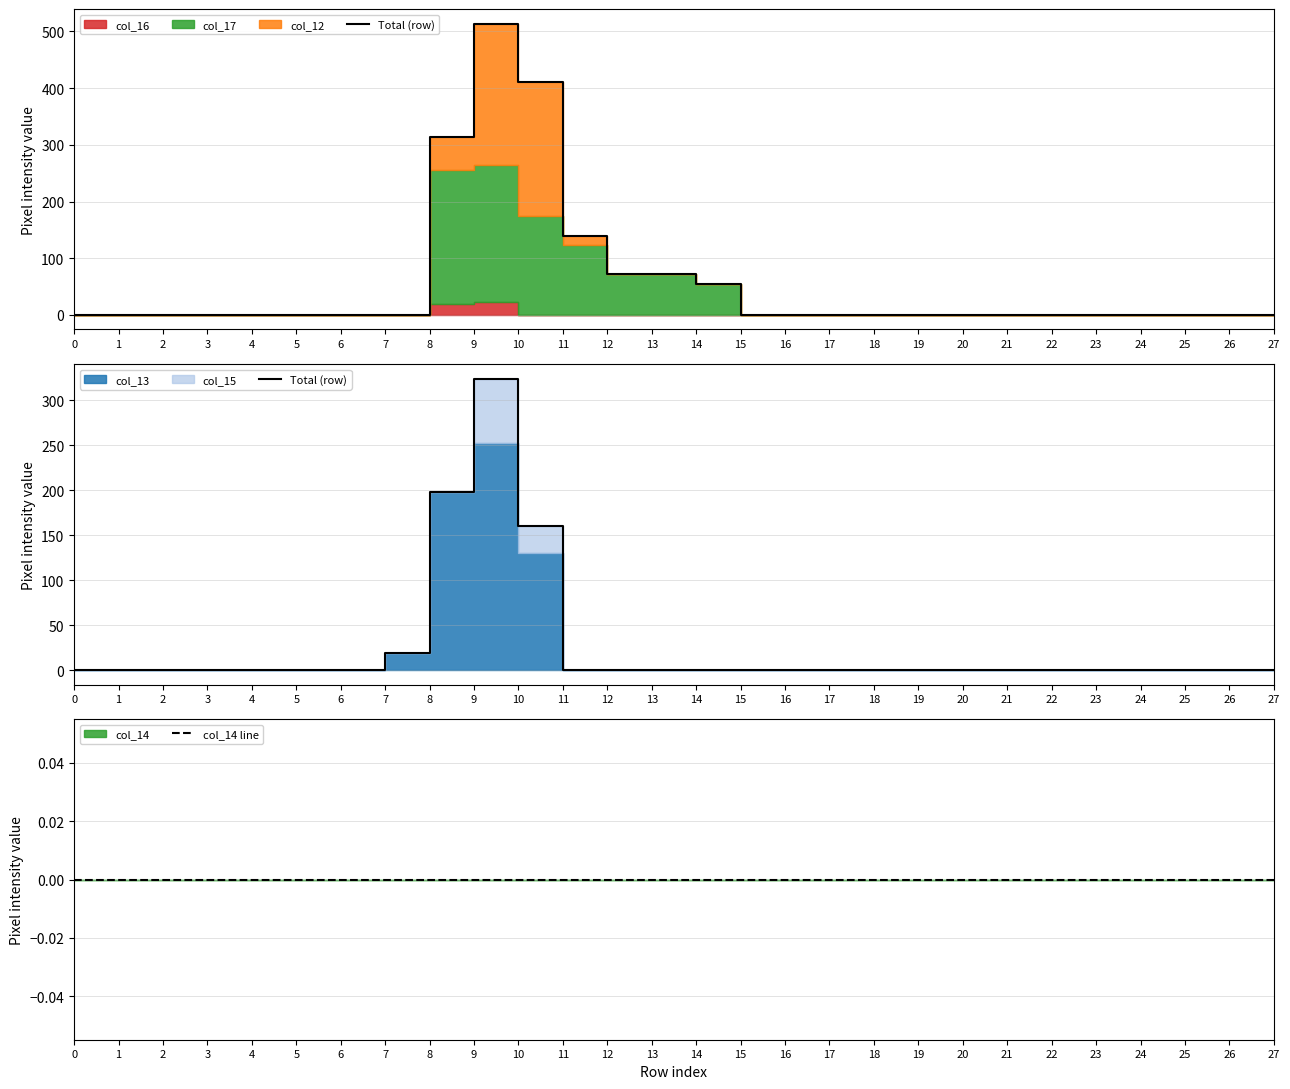

What is the average value of the Total (row) series?

25